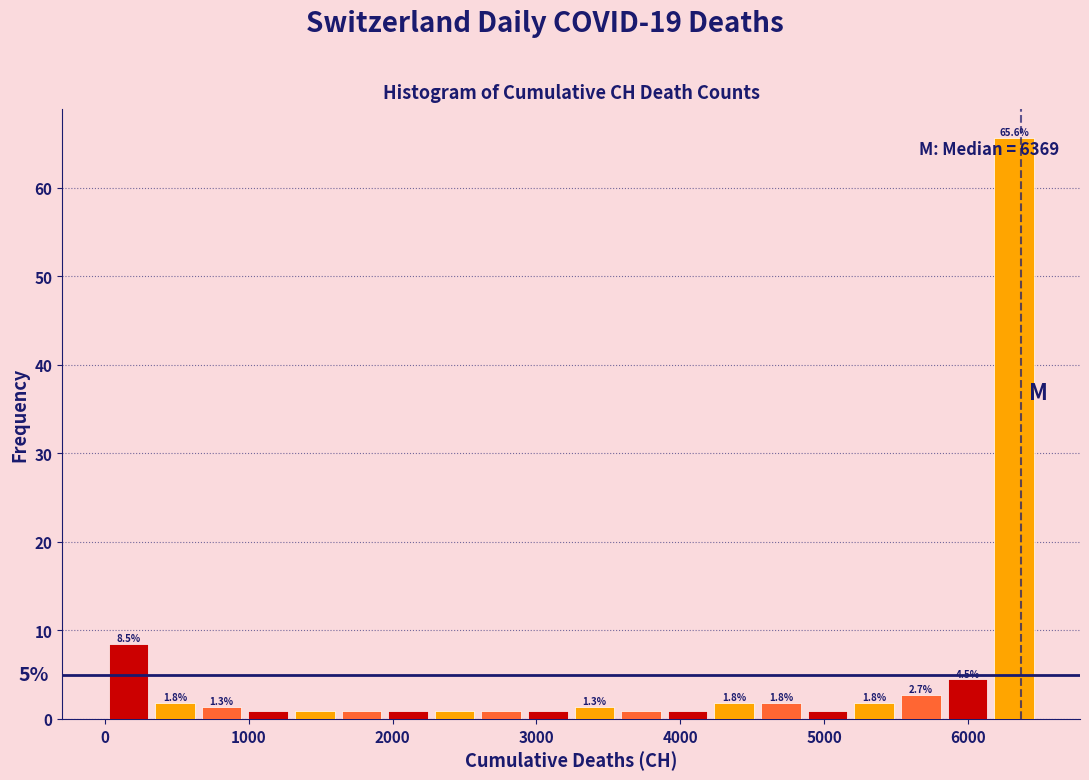

Around what value on the x-axis is the tallest bar? Give the approximate position of its centre, as read against the axis.

6300